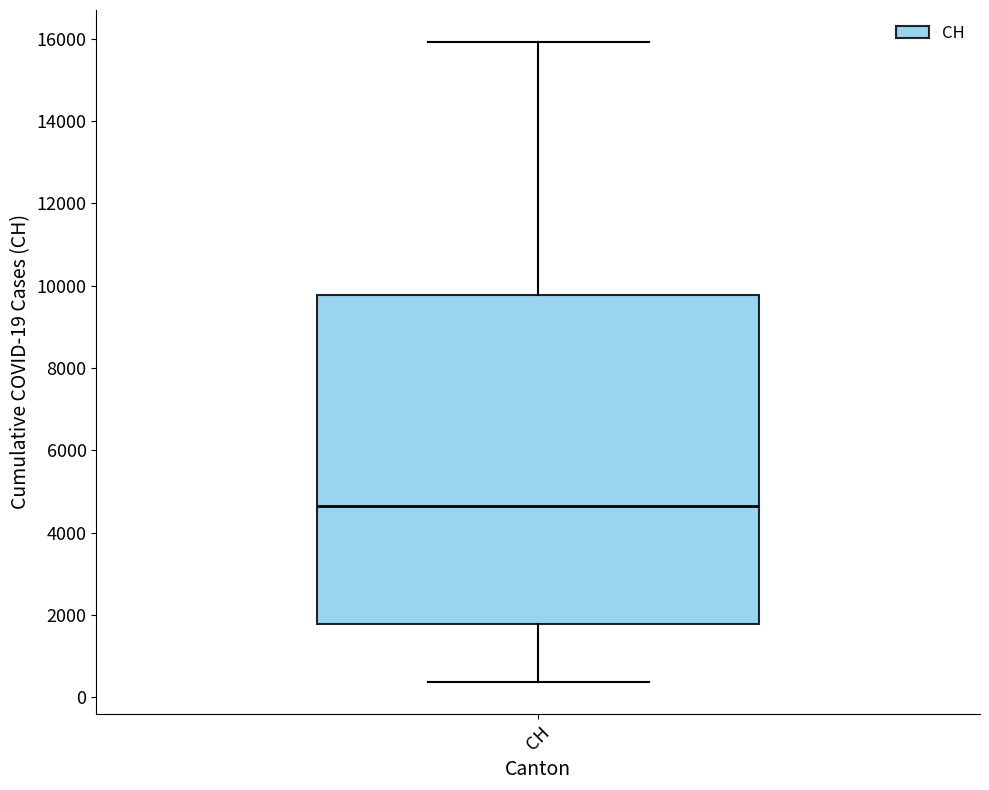

Read this box plot against the y-axis: the position of the median line, the range covered by the box, and the ends of both whiskers. The values are not printed on the chart, so give them approximately, as read against the axis.

median 4600, box 1800 to 9800, whiskers 400 to 16000